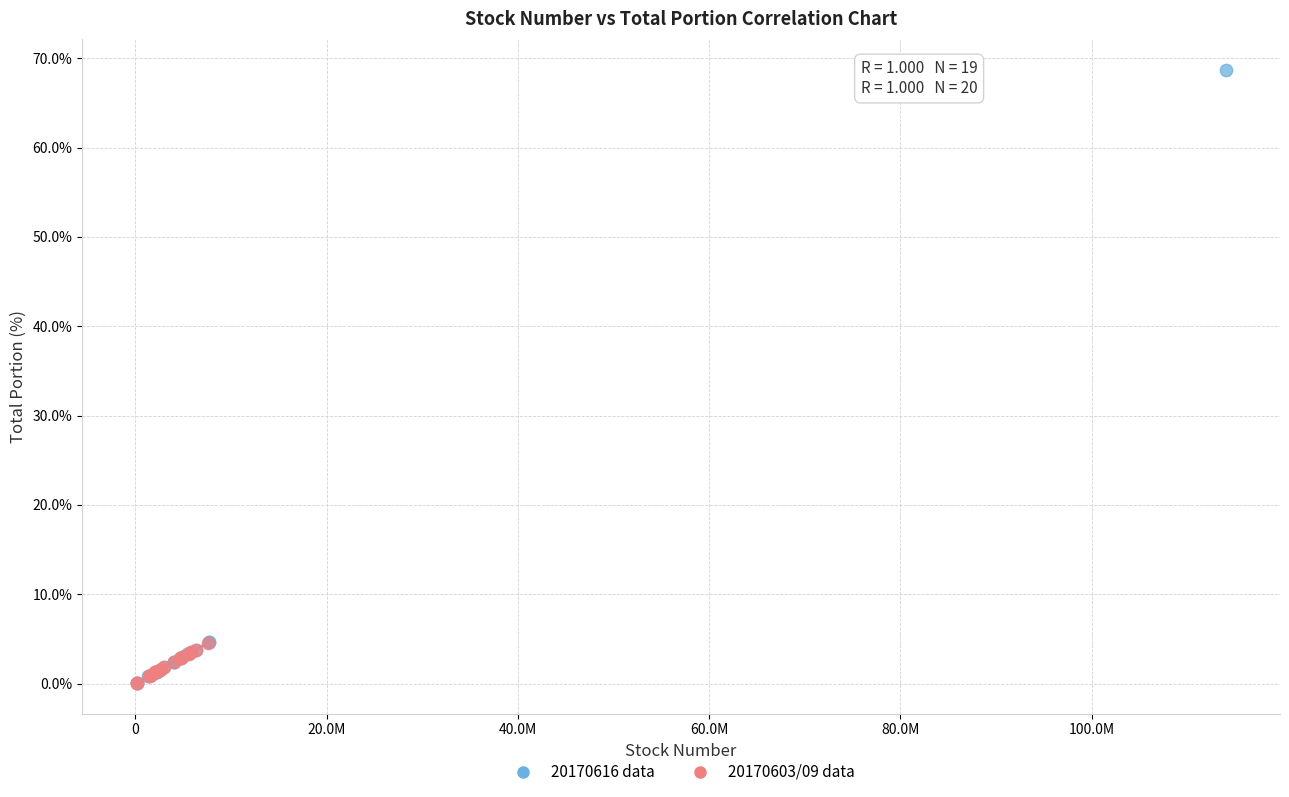

Which series has the widest spread of Y values?

20170616 data